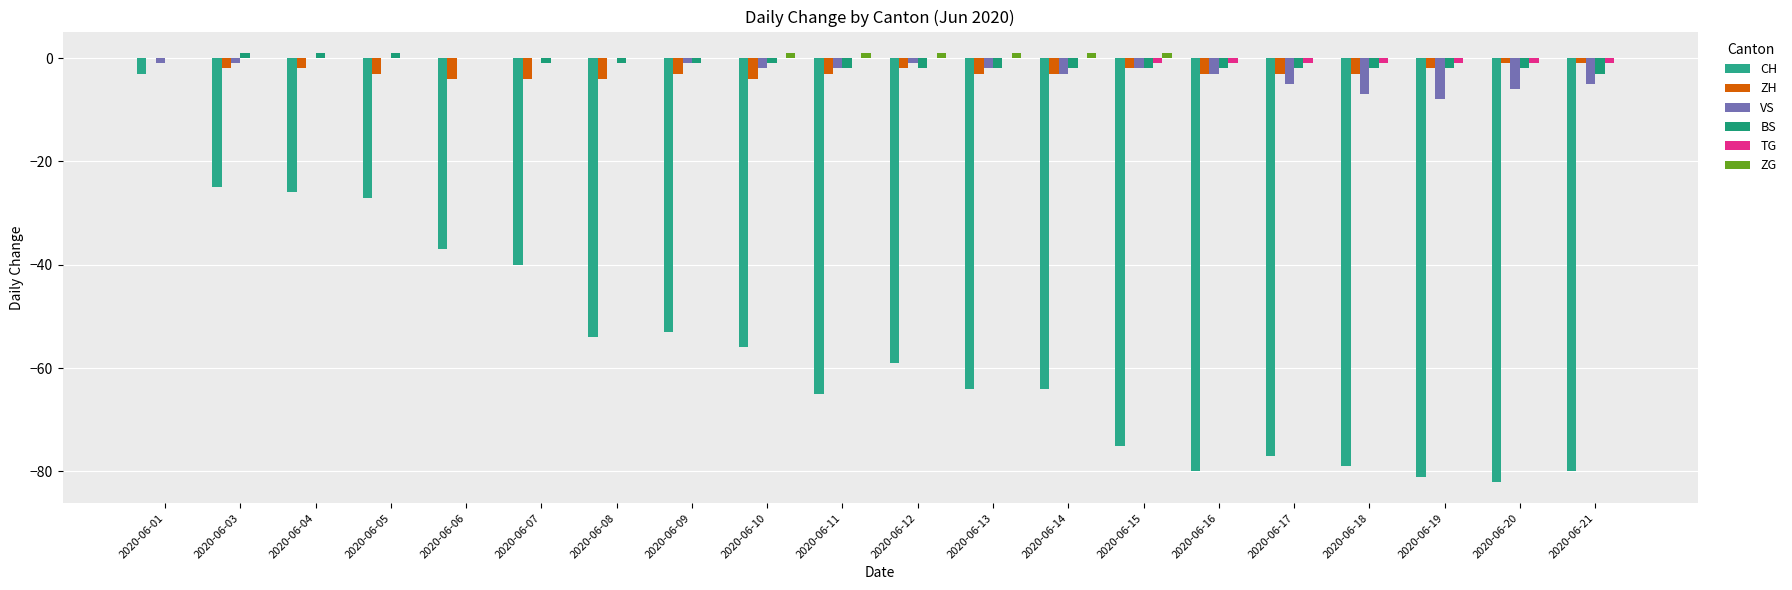

At which category does the chart reach its minimum across all series?

2020-06-20